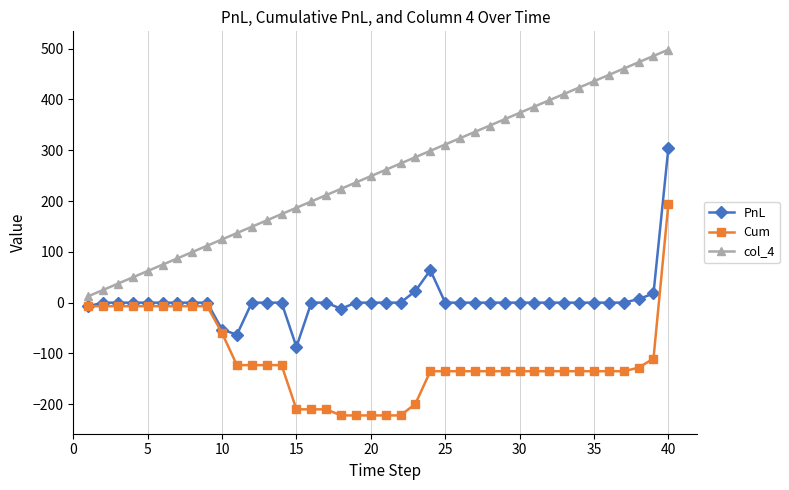

Rank the series by their average value, from lowest to highest.

Cum, PnL, col_4